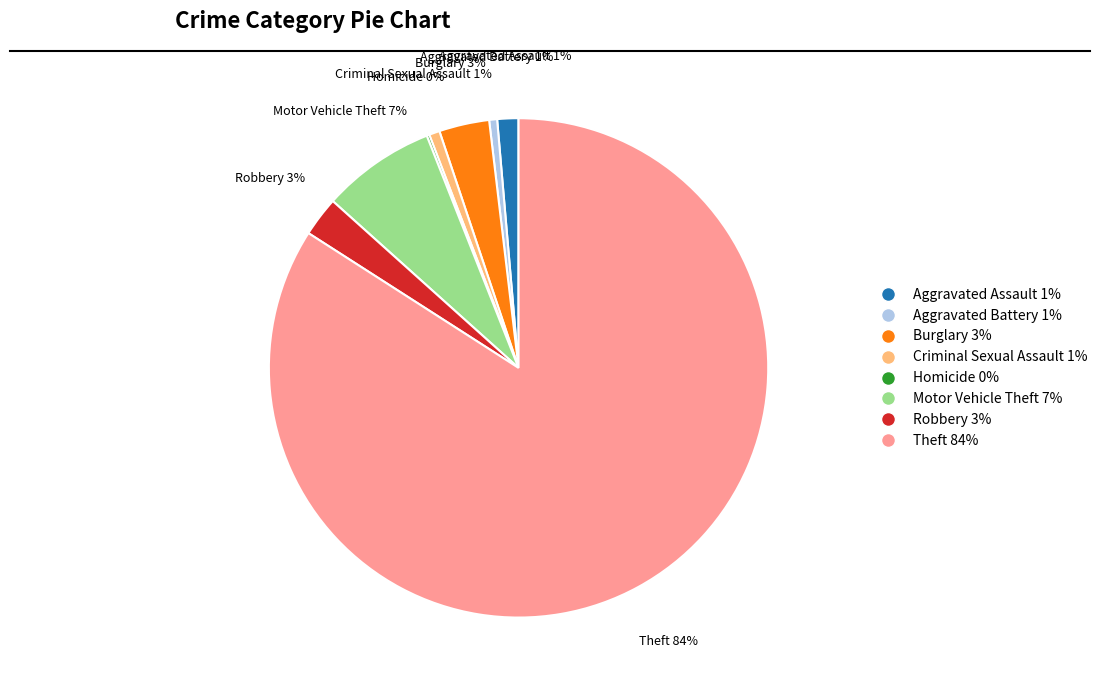

To the nearest percent, what is the difference between the largest and smallest slice percentages?

84%